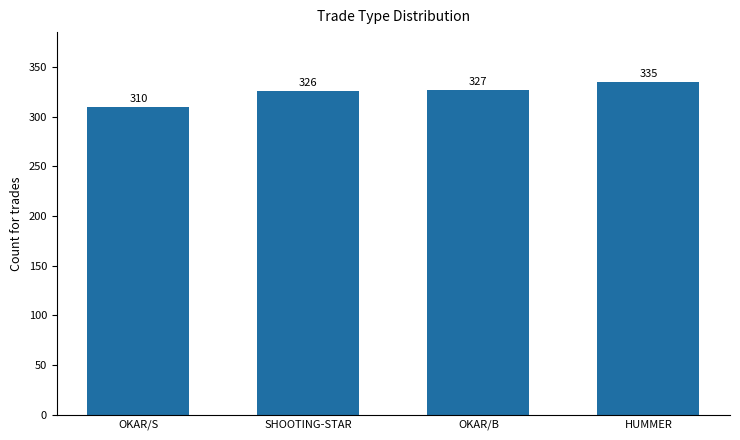

The chart shows a value of 210 at OKAR/B. True or false?

False